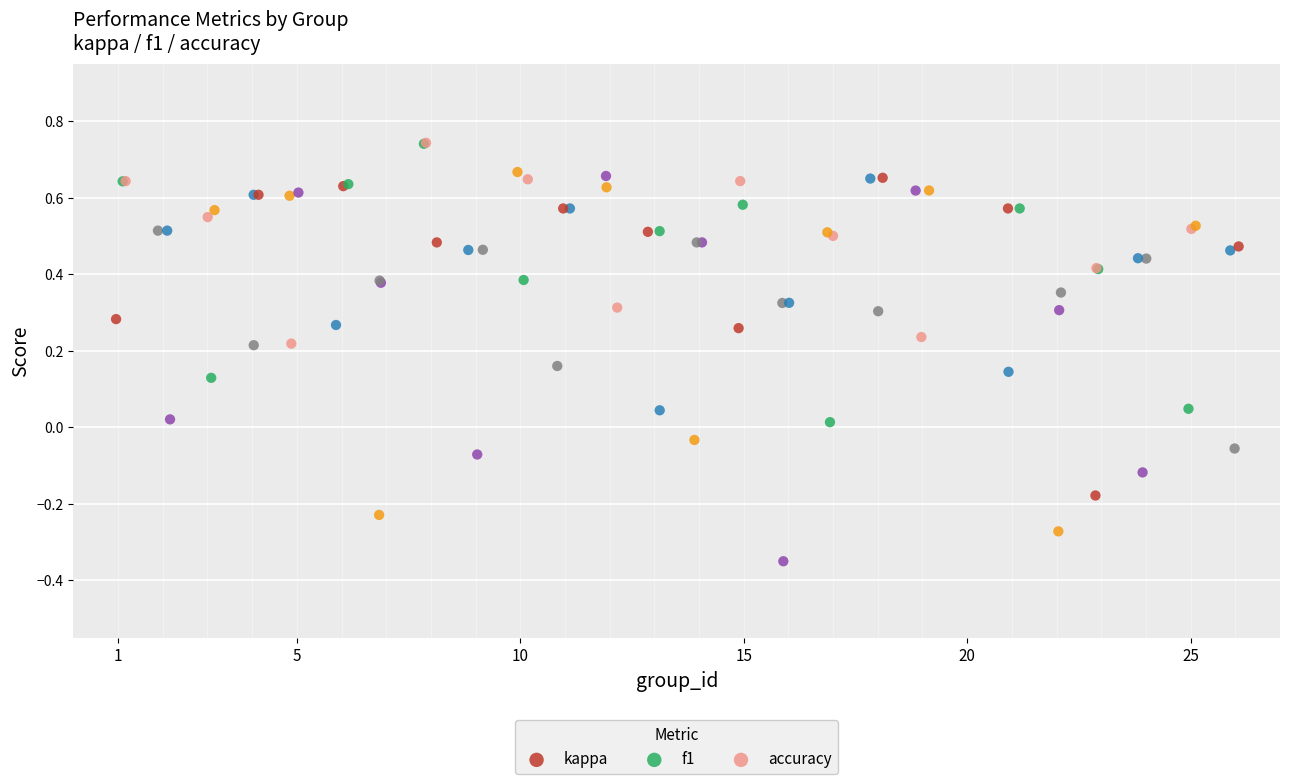

Which series has the largest Y range (max minus min)?

kappa